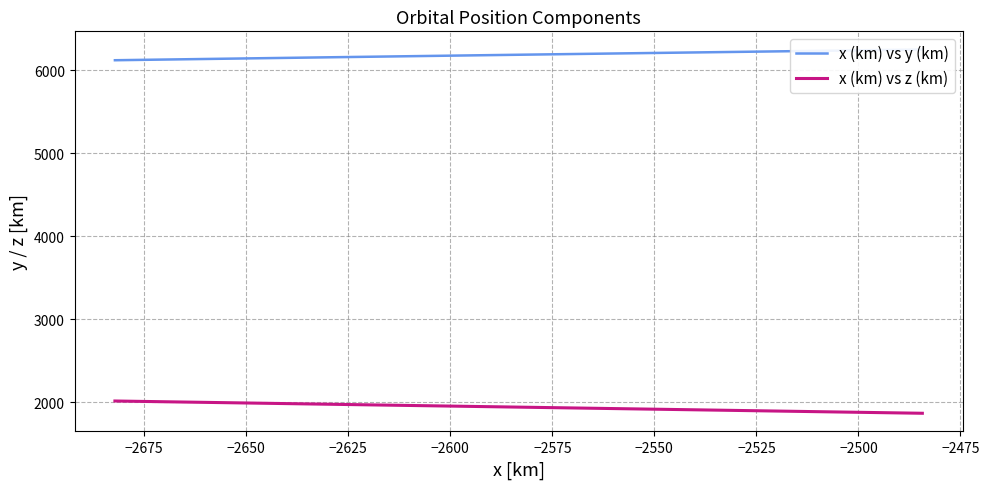

How many values in the x (km) vs z (km) series exceed 1942?

20